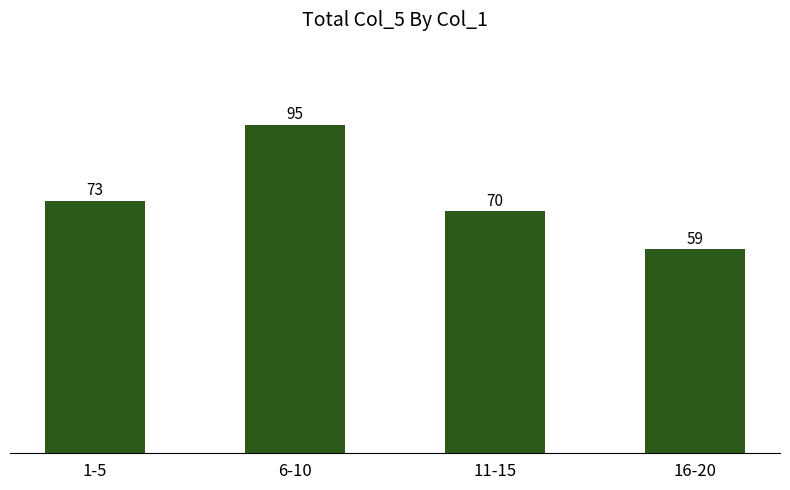

Rank the categories by value from highest to lowest.

6-10, 1-5, 11-15, 16-20